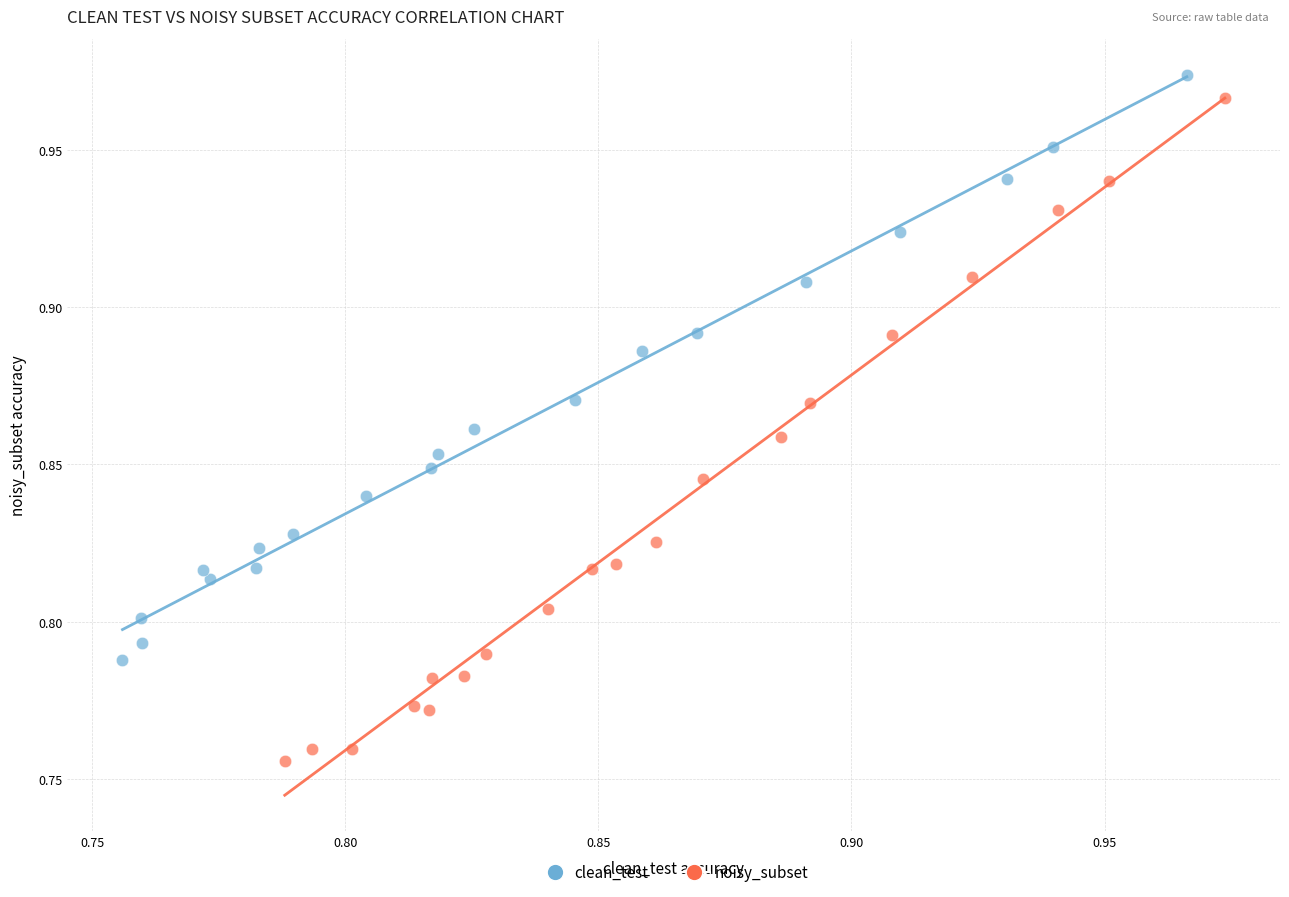

Which series has the largest Y range (max minus min)?

noisy_subset